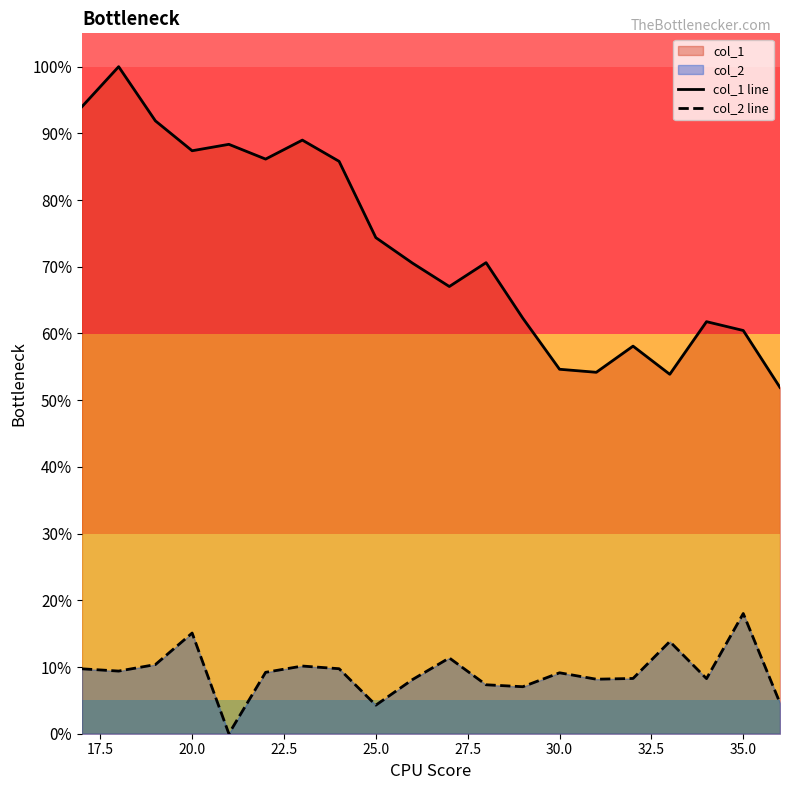

What is the sum of all col_1 line values?

14.6